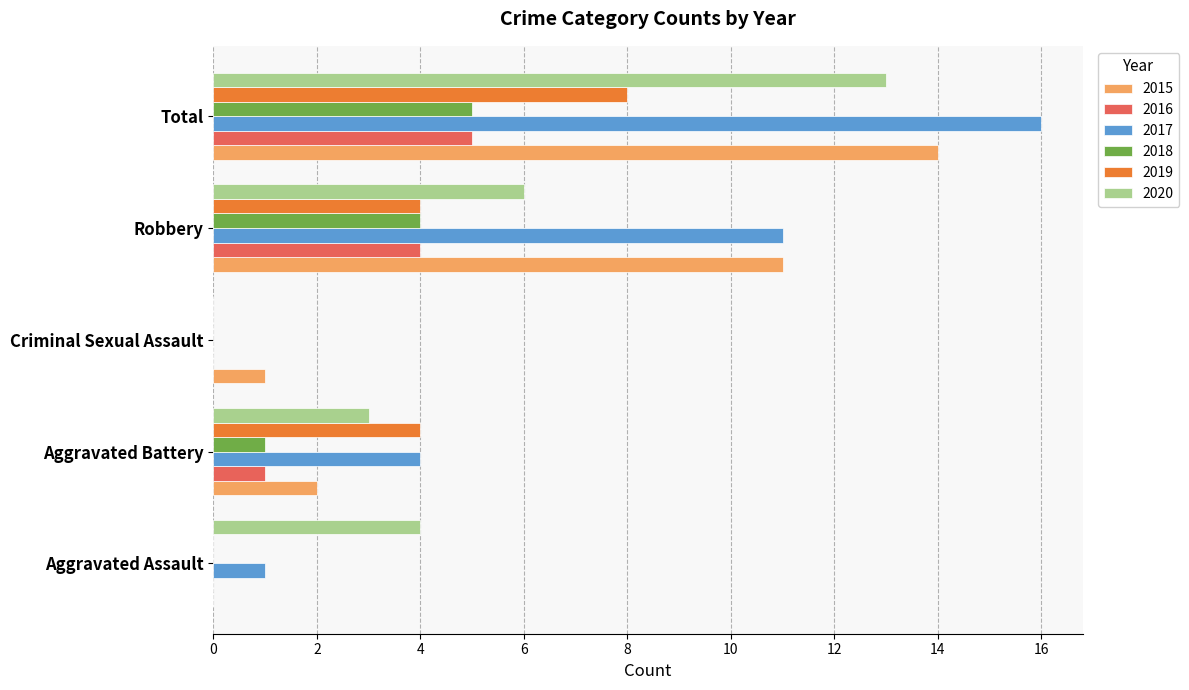

Is it true that 2015 equals 24 at Total?

False